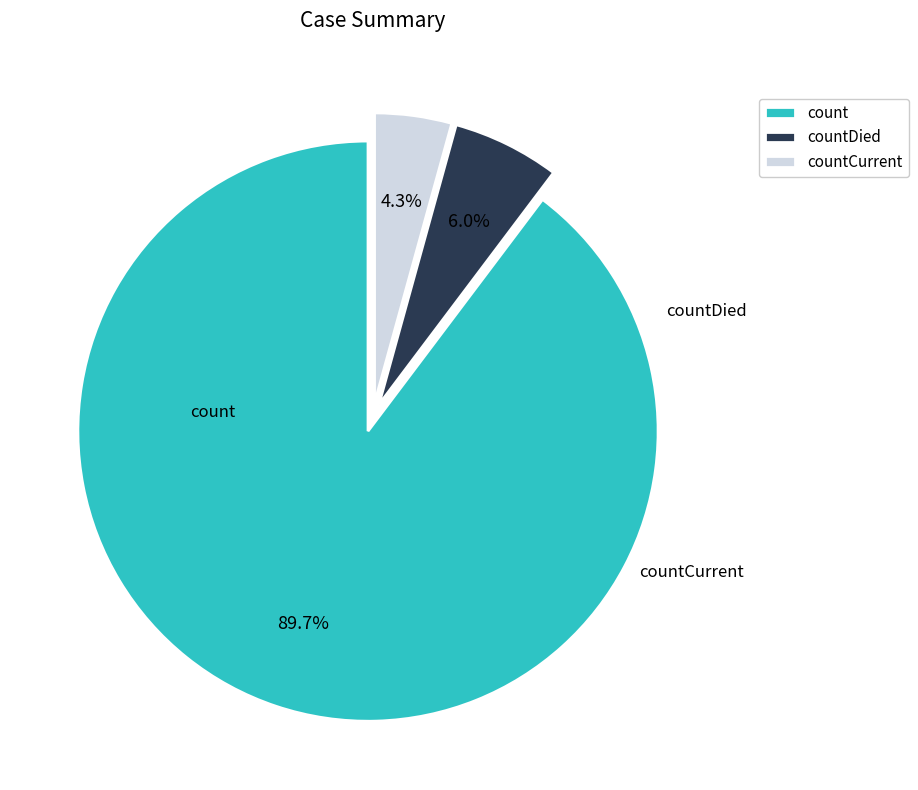

To the nearest percent, what is the difference between the countDied and count slice percentages?

84%